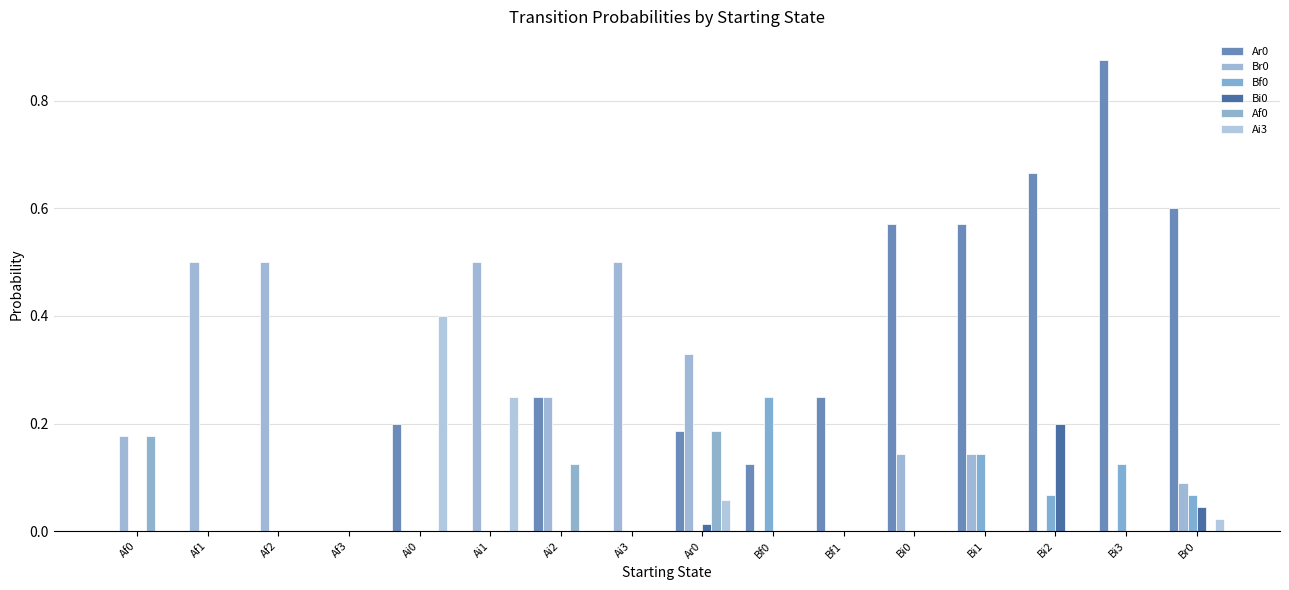

Are the bars grouped side by side (vs. stacked)?

Yes